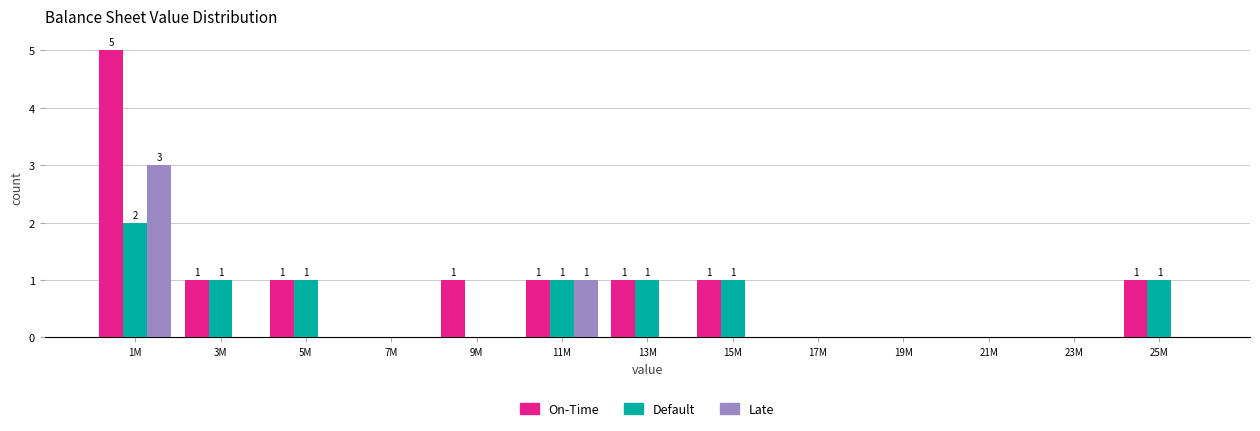

What is the sum of all Late values?

4